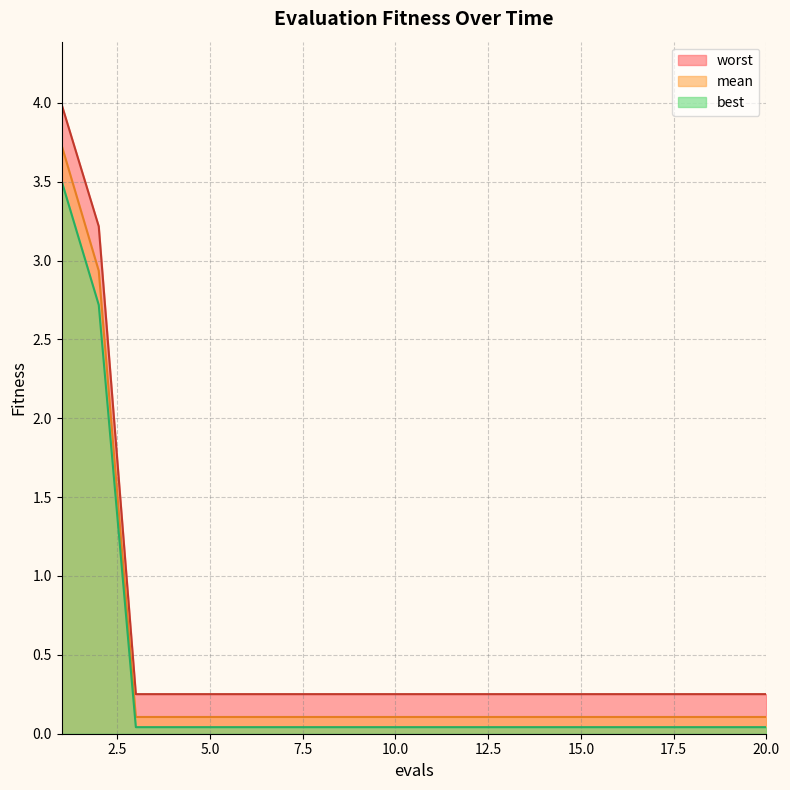

True or false: mean has more than 0 interior local peaks.

False